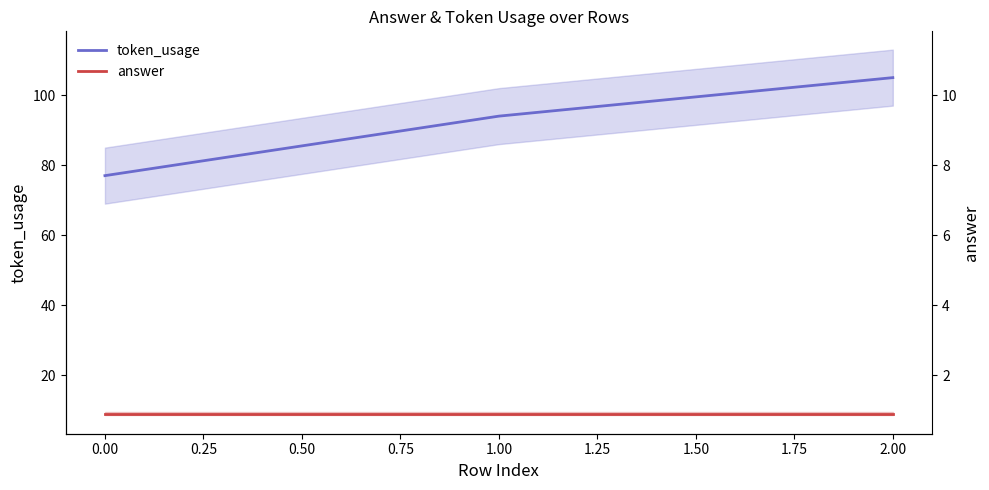

At 0.00, list the series in order from smallest to largest.

answer, token_usage